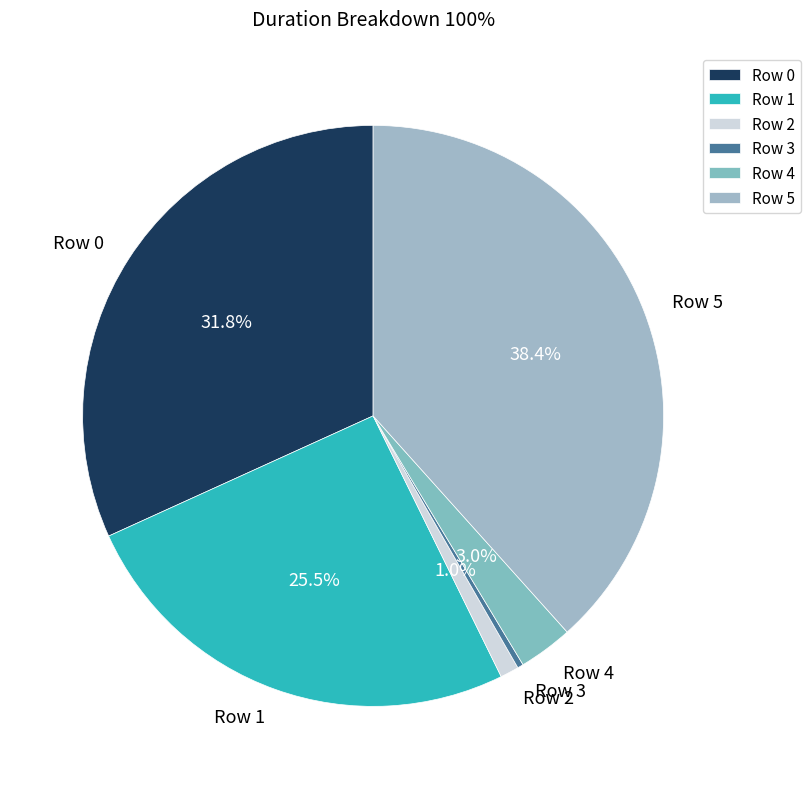

Does any single category account for the majority?

No